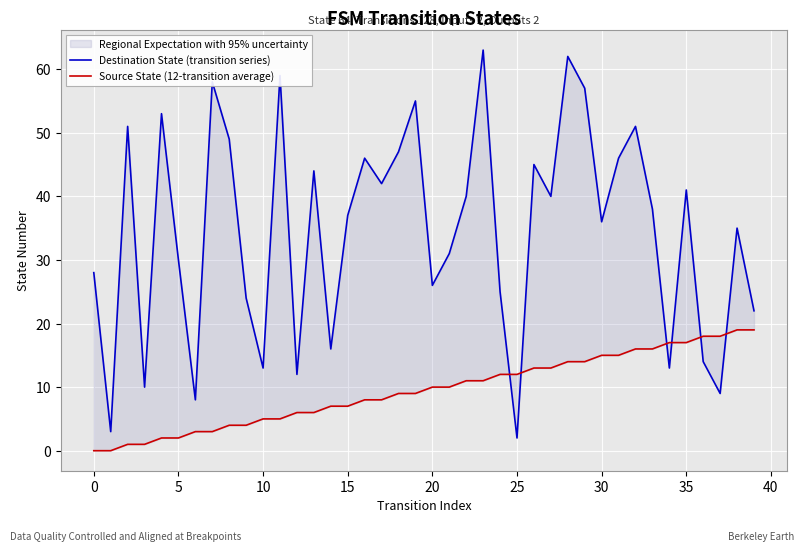

How many data points in Destination State (transition series) are less than 38?

20